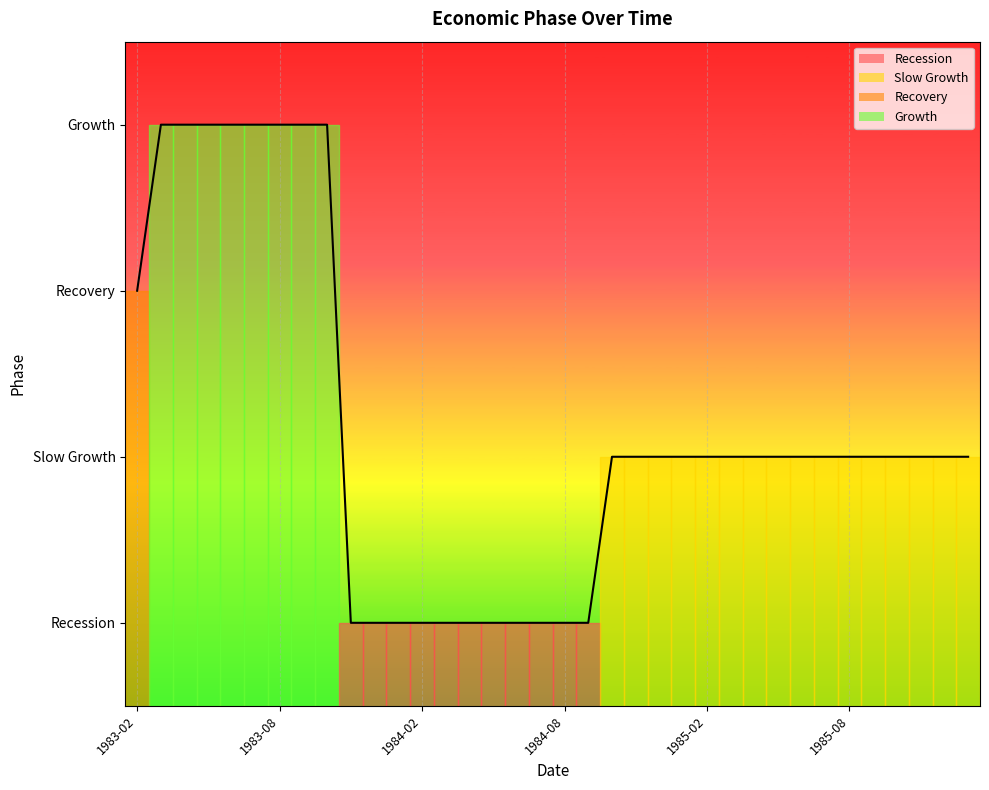

How many values are between 1 and 3?

28